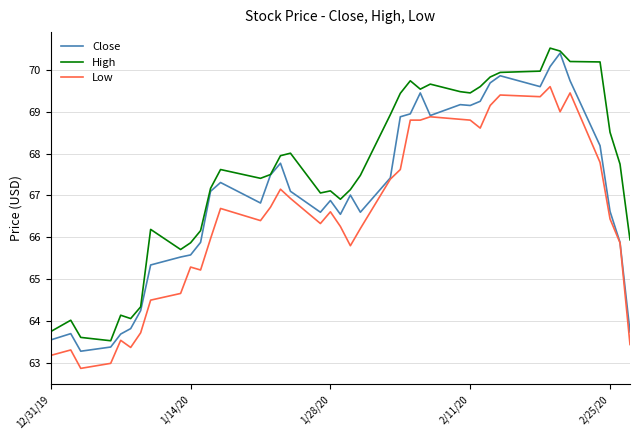

What is the smallest value displayed?

62.9